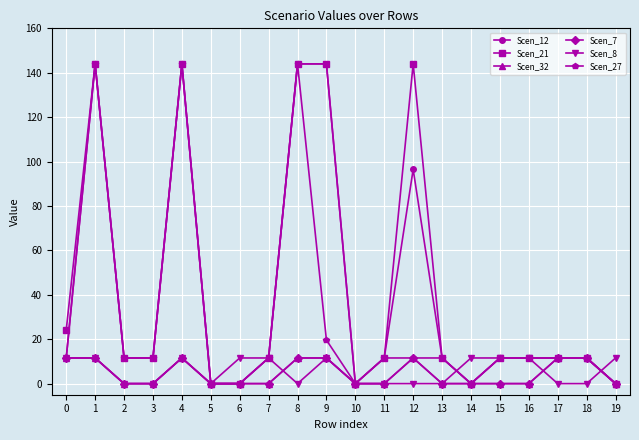

Is it true that Scen_32 equals 0.0 at 7?

True